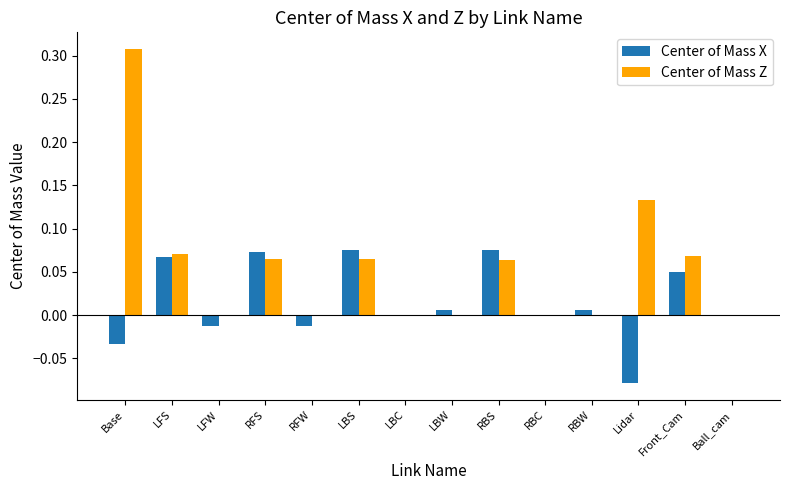

Is it true that Center of Mass X equals 0.0 at RBC?

True